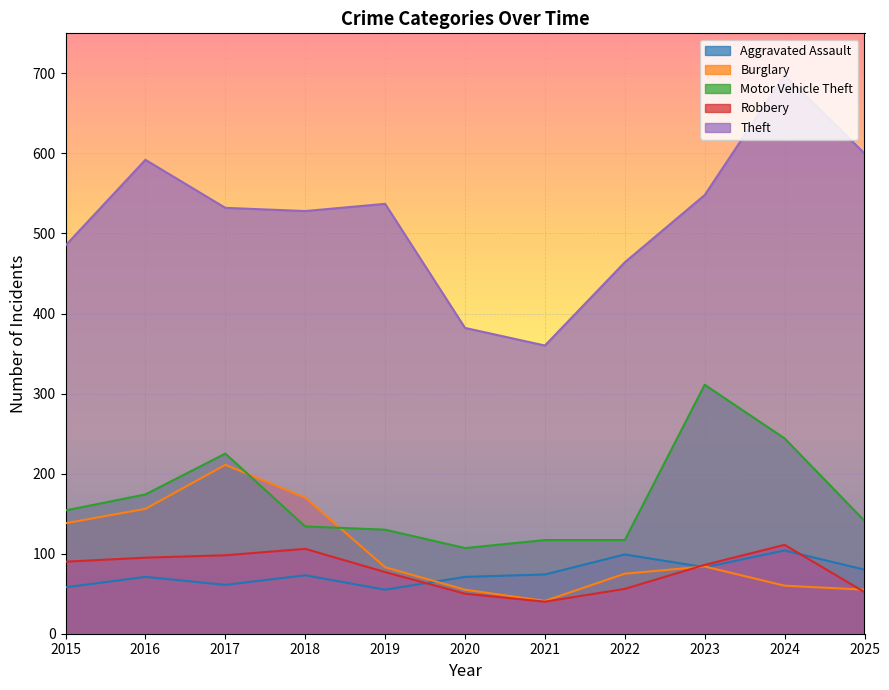

What is the spread (max minus min) of values at 2016?

521